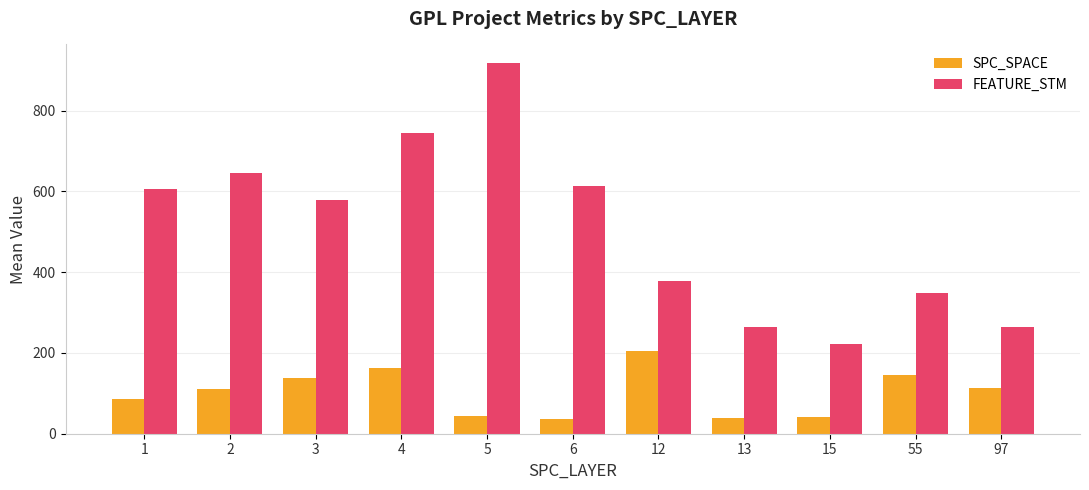

Are the bars horizontal?

No